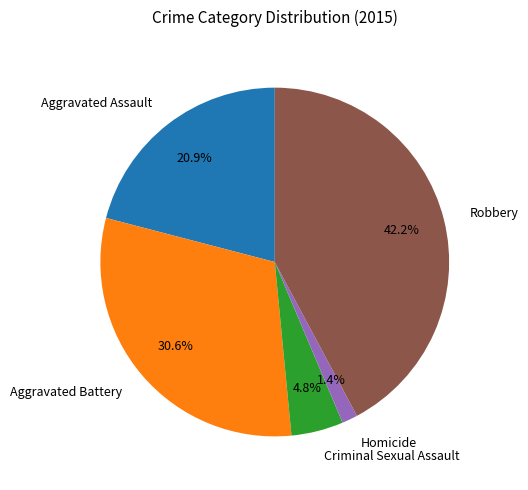

Is it true that Aggravated Battery is 38% of the pie?

False